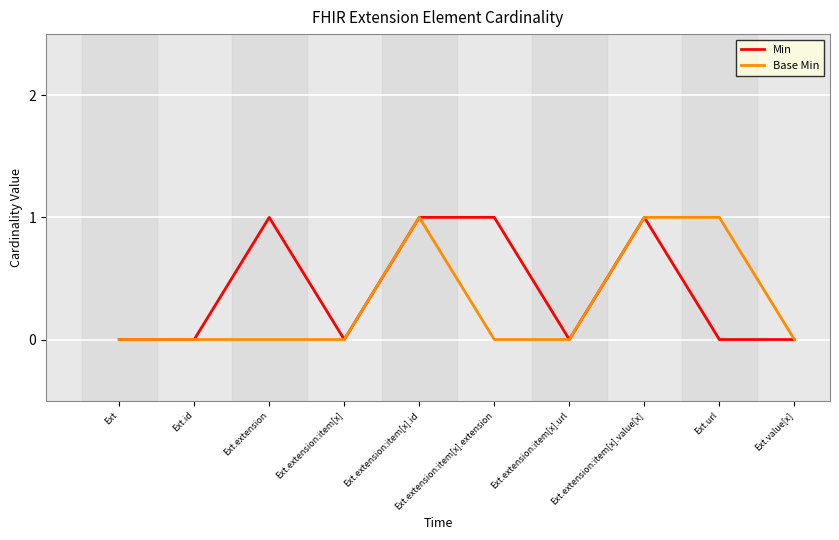

What position from the right is Ext.value[x]?

1